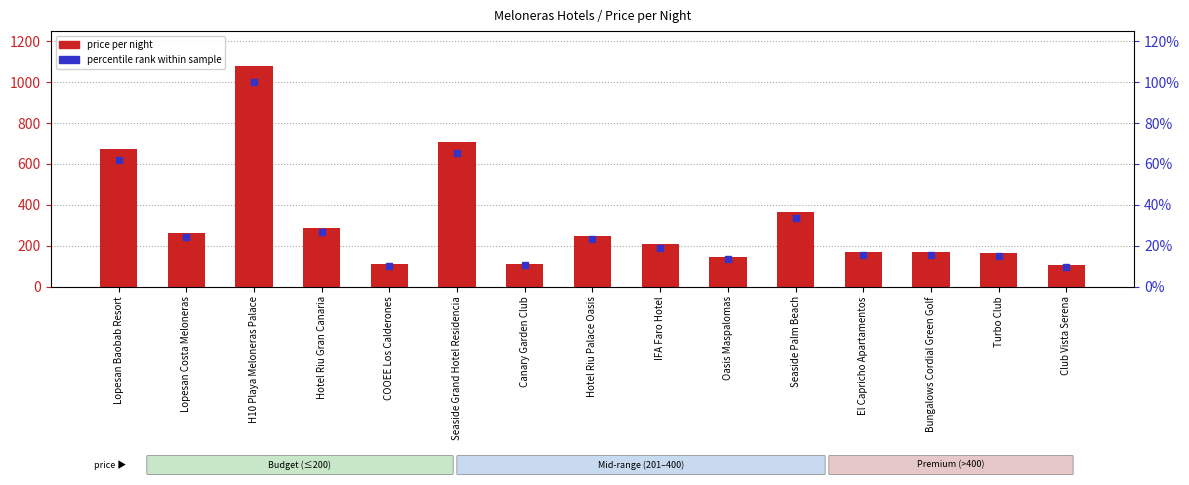

At which category is the sum across all series the highest?

H10 Playa Meloneras Palace